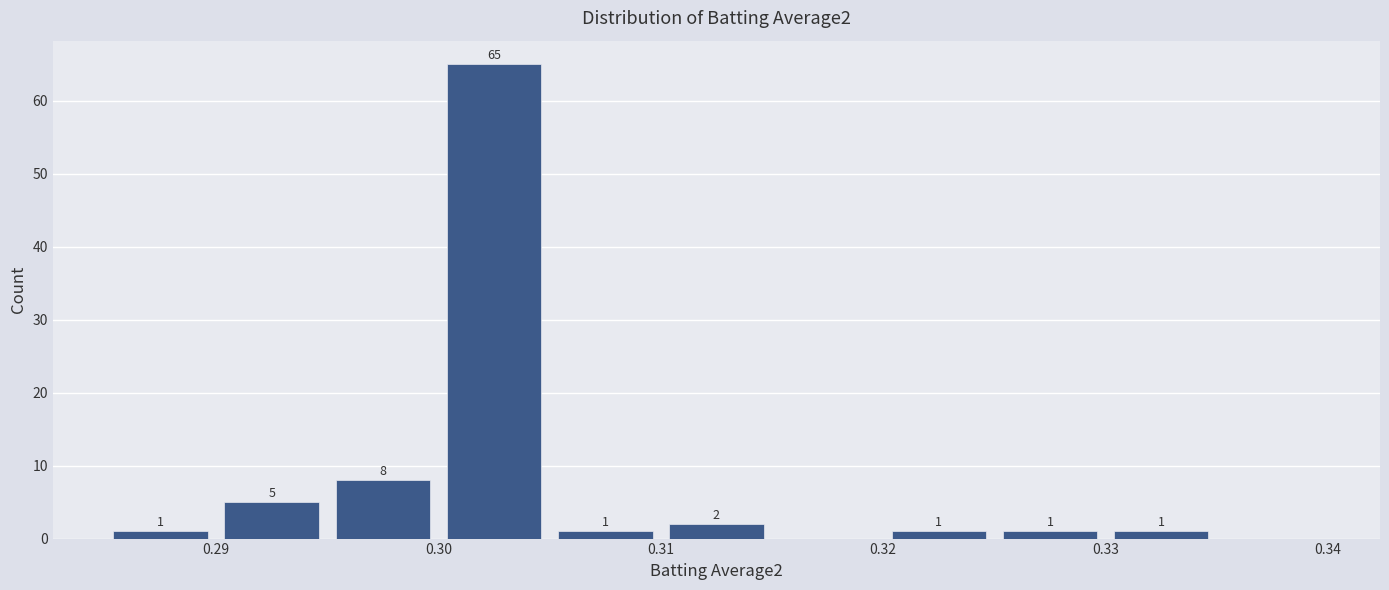

Over which range of the x-axis is the bar tallest?

0.300 to 0.305